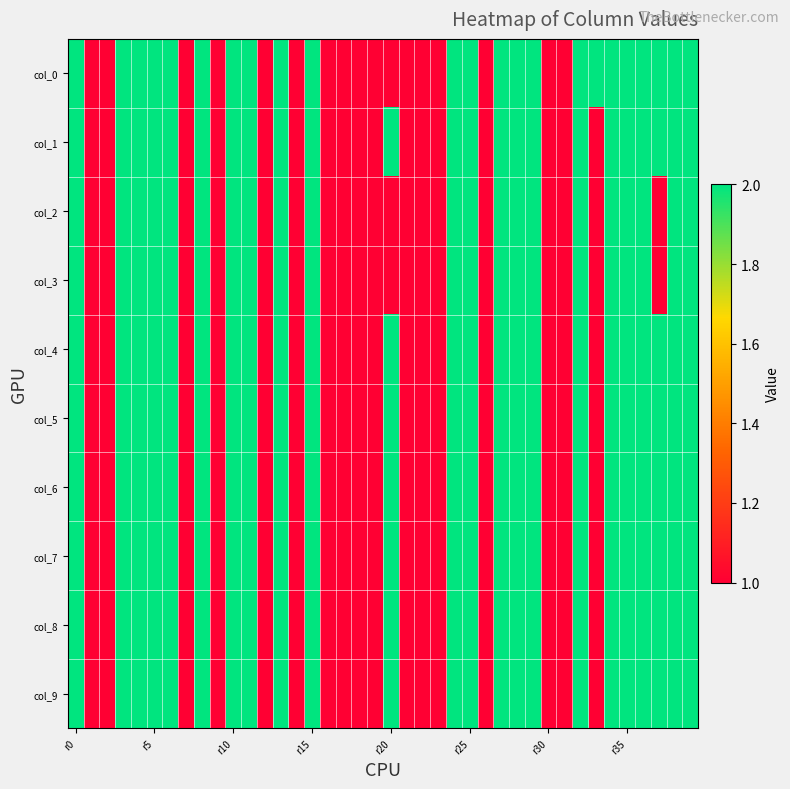

How many distinct data groups are displayed?

10